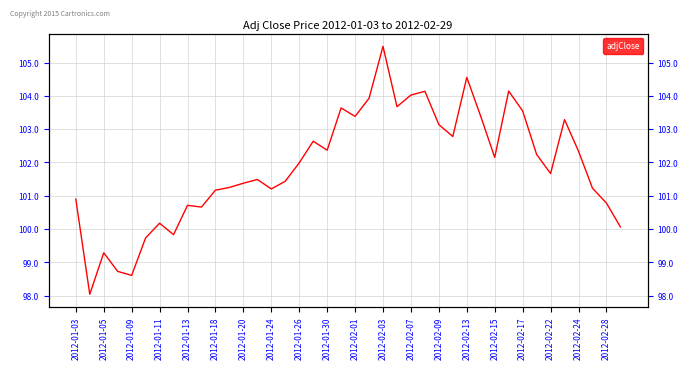

Count the number of categories in the chart.

40